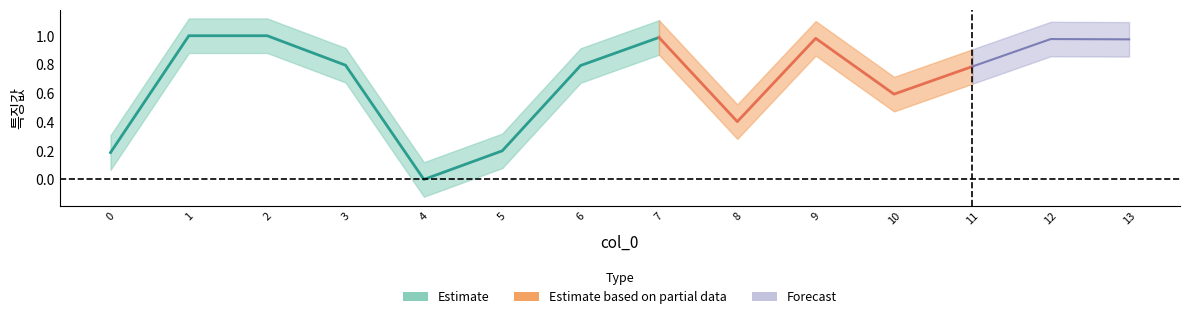

Reading left to right, extract all data points from this chart.

0=0.2	1=1.0	2=1.0	3=0.8	4=0.0	5=0.2	6=0.8	7=1.0	8=0.4	9=1.0	10=0.6	11=0.8	12=1.0	13=1.0